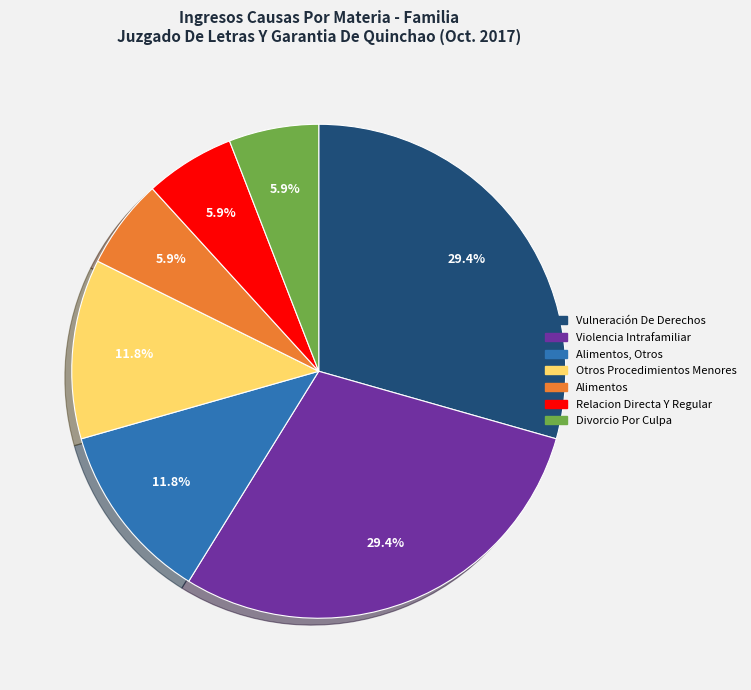

Count the number of slices in the pie.

7